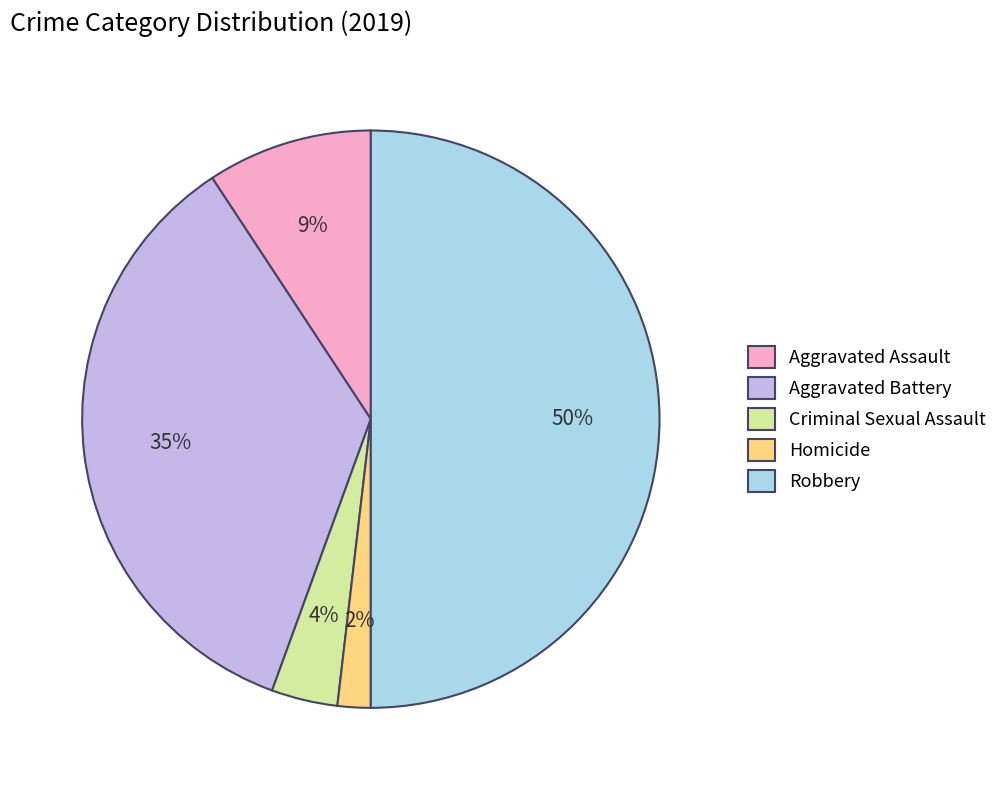

True or false: Aggravated Battery accounts for 35% of the total.

True